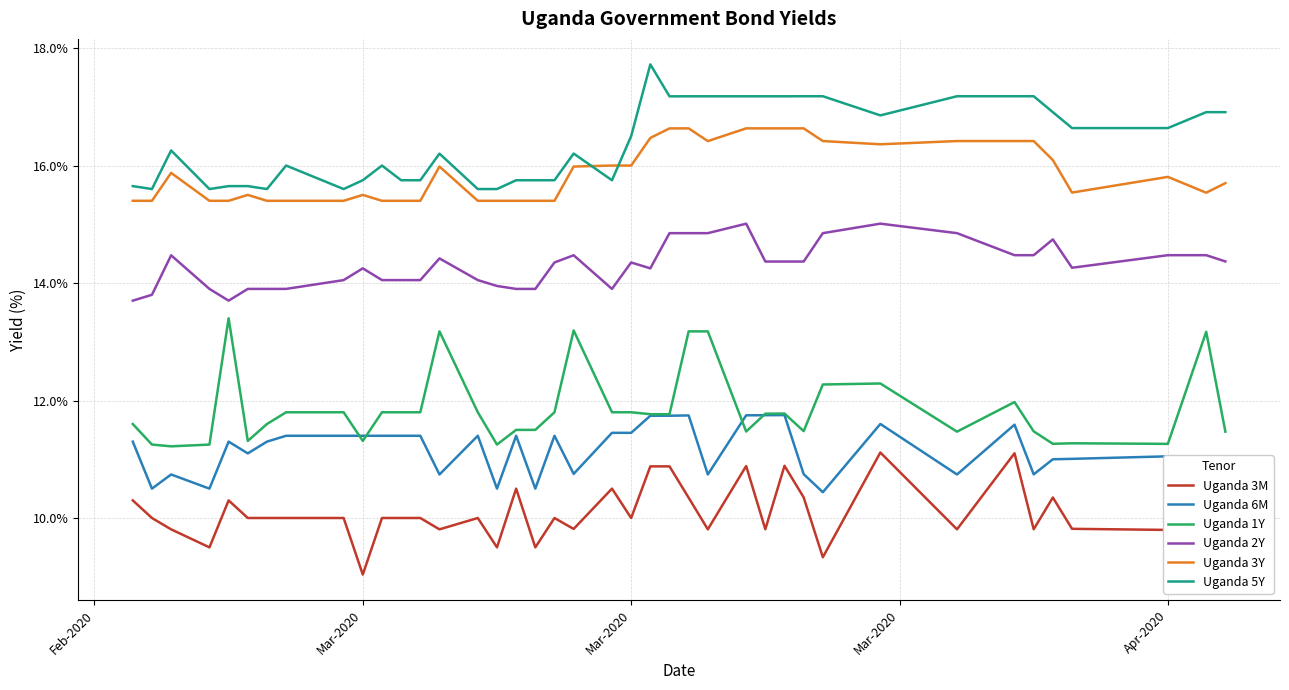

What are all the series names shown in the legend?

Uganda 3M, Uganda 6M, Uganda 1Y, Uganda 2Y, Uganda 3Y, Uganda 5Y